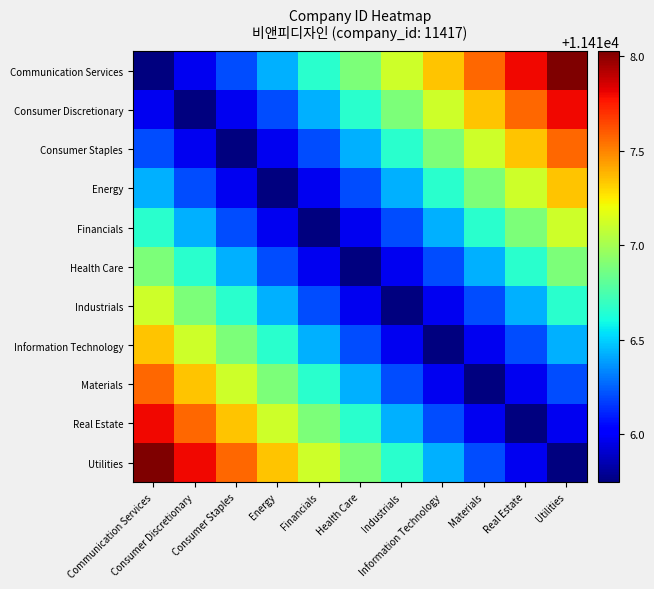

At which category is the sum across all series the highest?

Communication Services